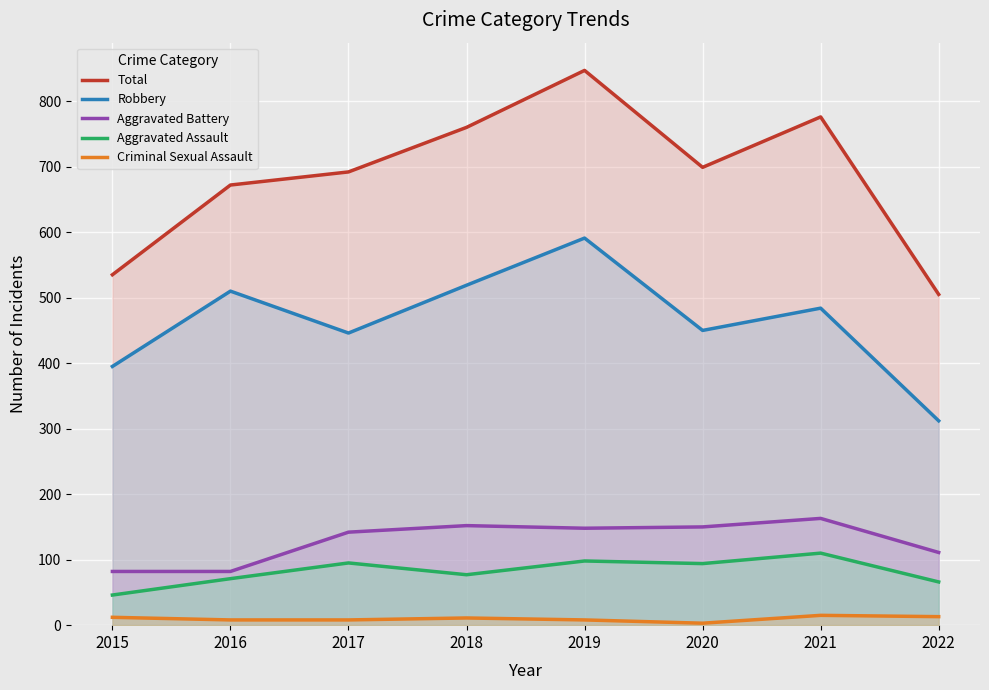

What is the highest value of the Aggravated Battery series?

163